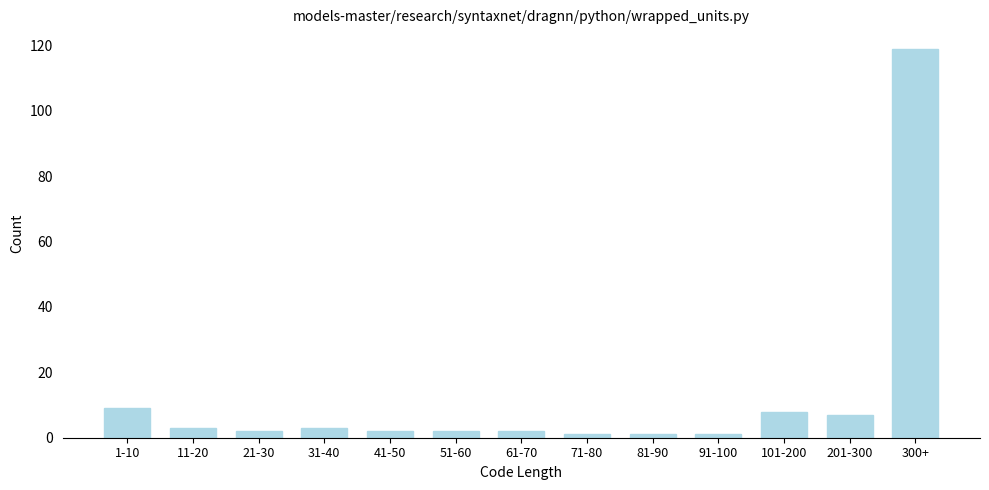

Reading left to right, extract all data points from this chart.

1-10=9	11-20=3	21-30=2	31-40=3	41-50=2	51-60=2	61-70=2	71-80=1	81-90=1	91-100=1	101-200=8	201-300=7	300+=119